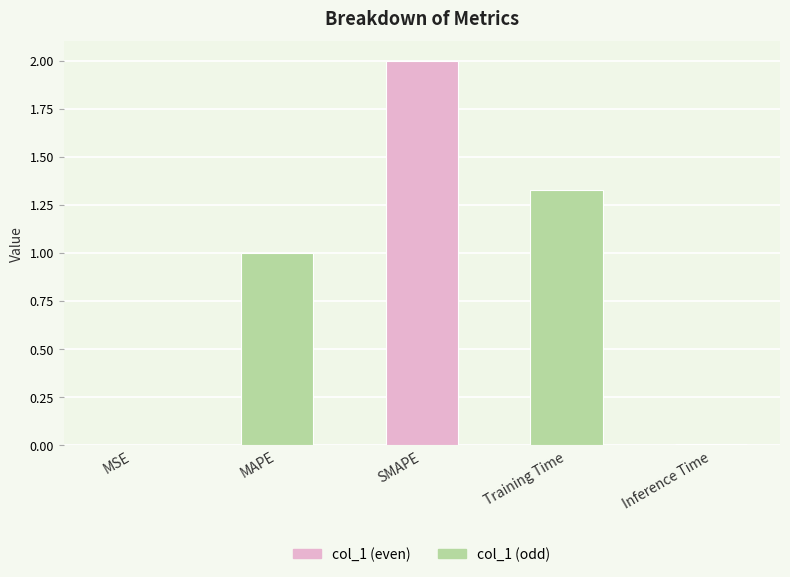

True or false: the data shows 0.0 at MSE.

True